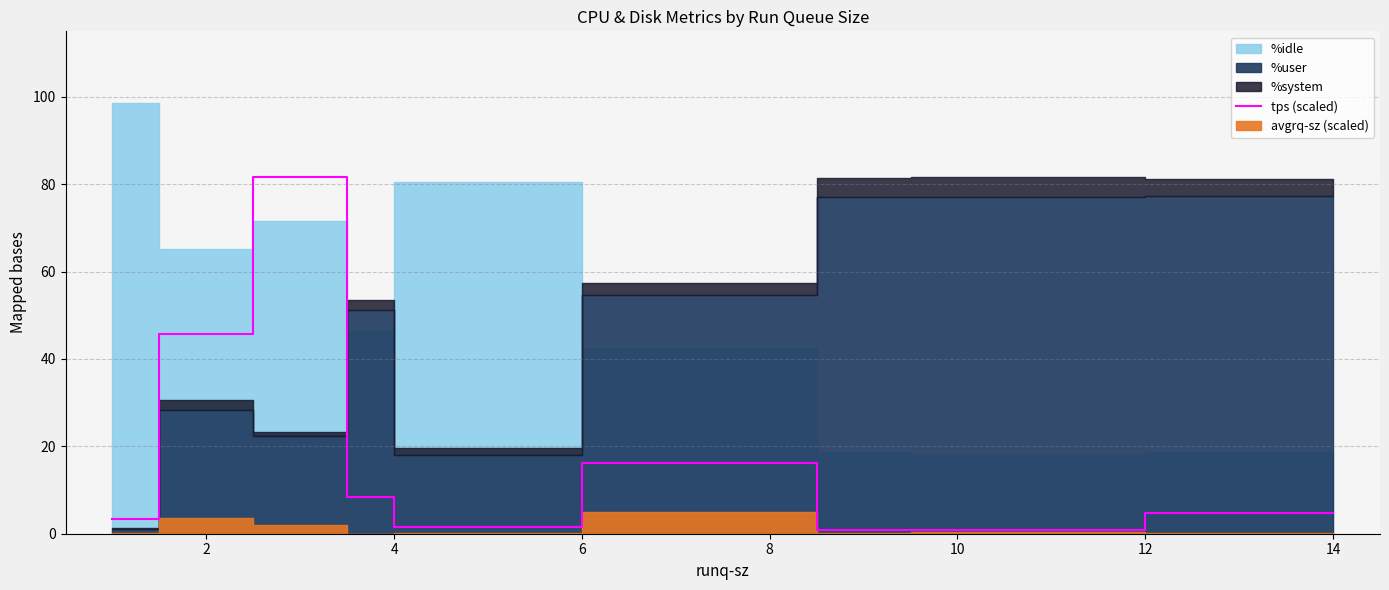

Reading right to left, transcribe all the data shown in this chart.

4.7	0.9	0.8	16.1	1.5	8.4	81.7	45.7	3.4